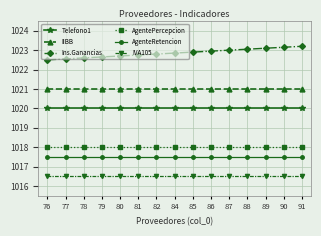

Count the number of categories in the chart.

15